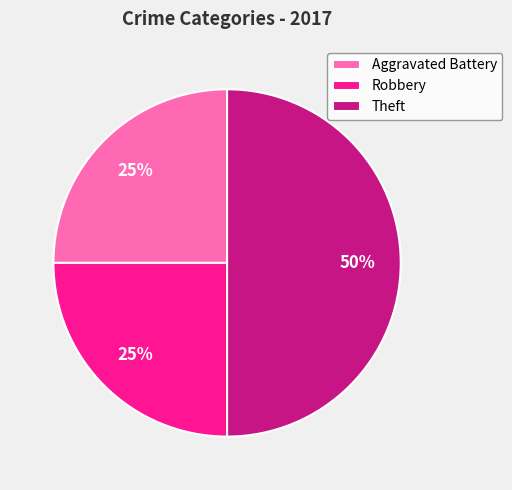

True or false: Theft accounts for 50% of the total.

True